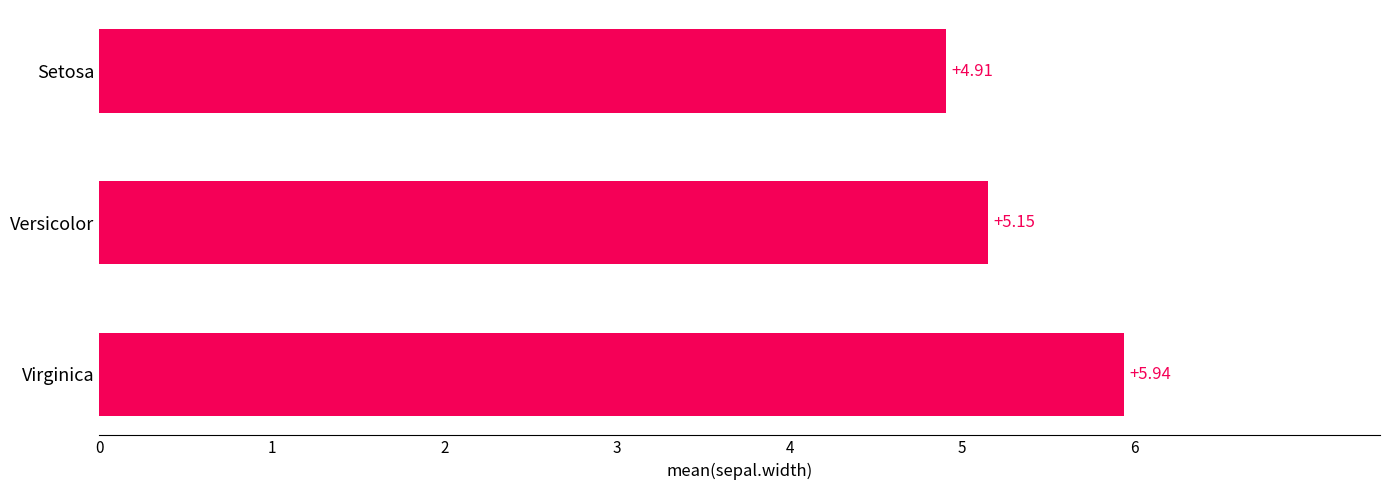

What is the minimum value shown in the chart?

4.9